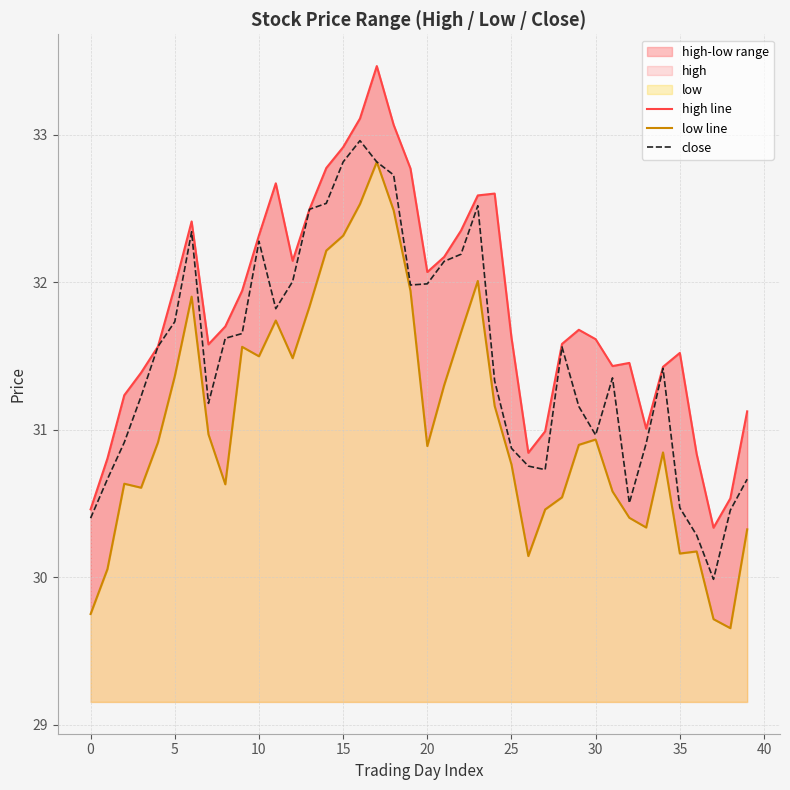

What is the highest value of the close series?

33.0